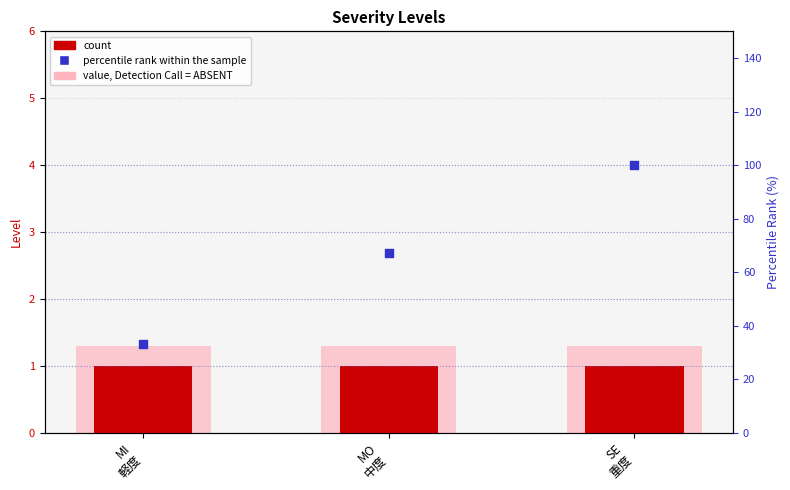

Which series has the largest total across all categories?

percentile rank within sample